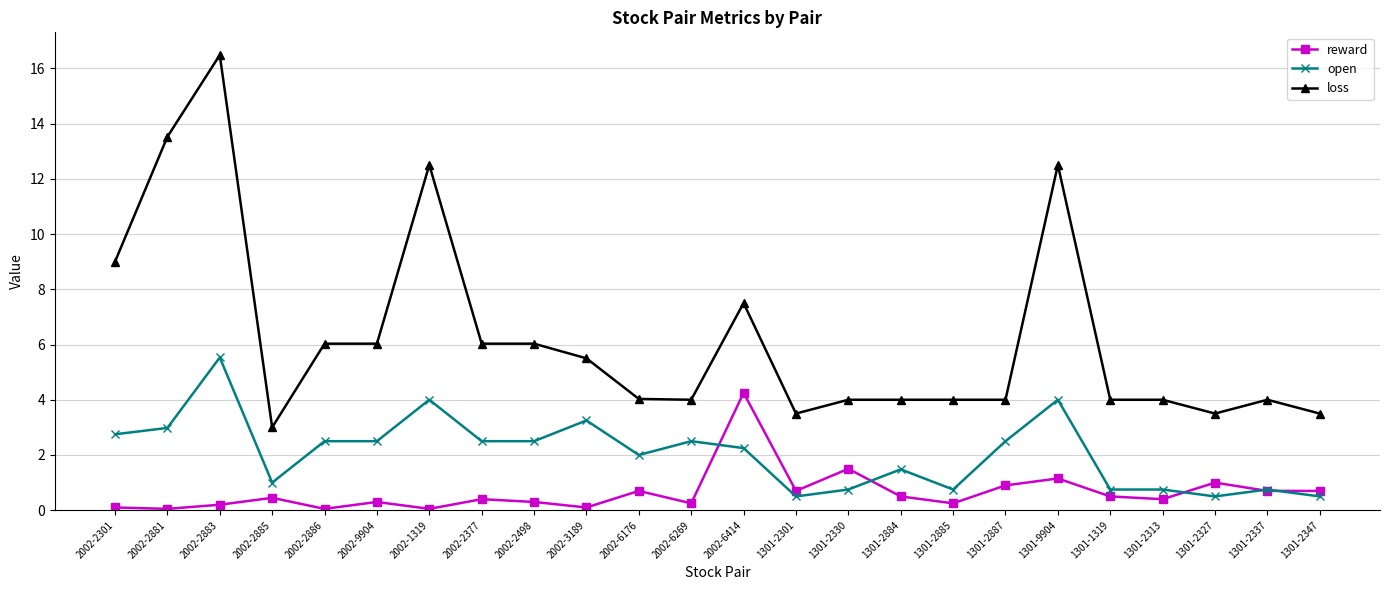

At which category does open reach its first local peak?

2002-2883